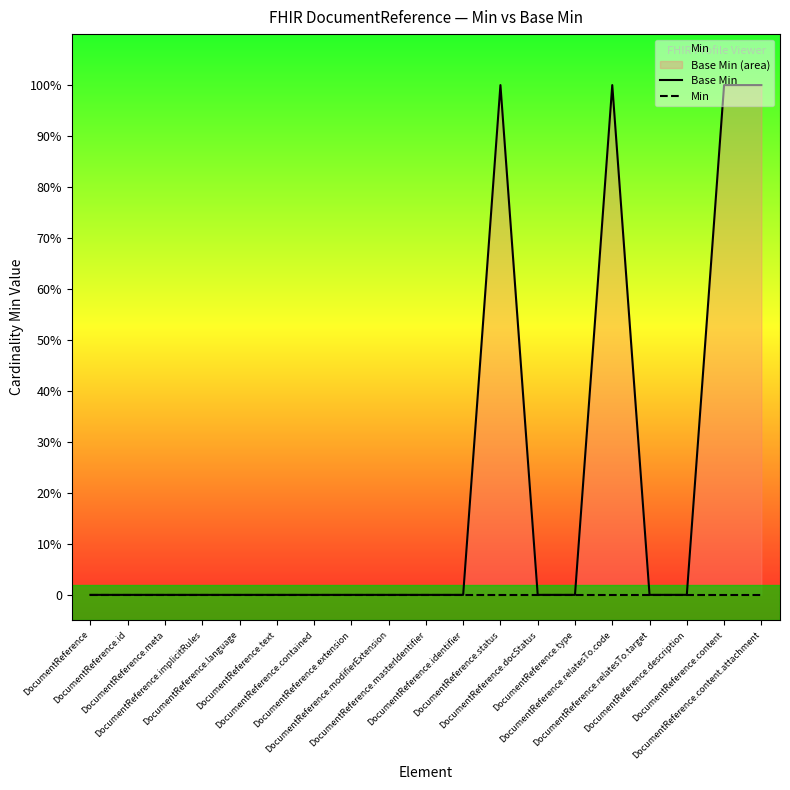

Count the number of data series in this chart.

2